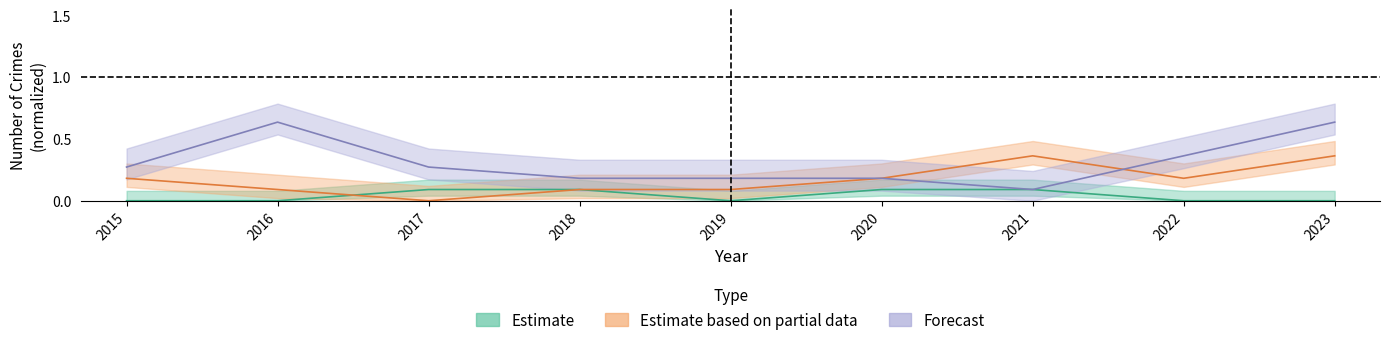

Reading left to right, list all the values displayed in this chart.

Aggravated Assault: 0.0	0.0	0.1	0.1	0.0	0.1	0.1	0.0	0.0
Aggravated Battery: 0.2	0.1	0.0	0.1	0.1	0.2	0.4	0.2	0.4
Robbery: 0.3	0.6	0.3	0.2	0.2	0.2	0.1	0.4	0.6